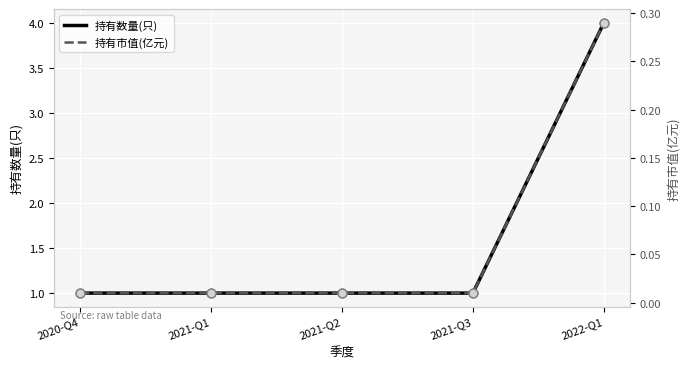

Which series has the widest spread of Y values?

持有数量(只)